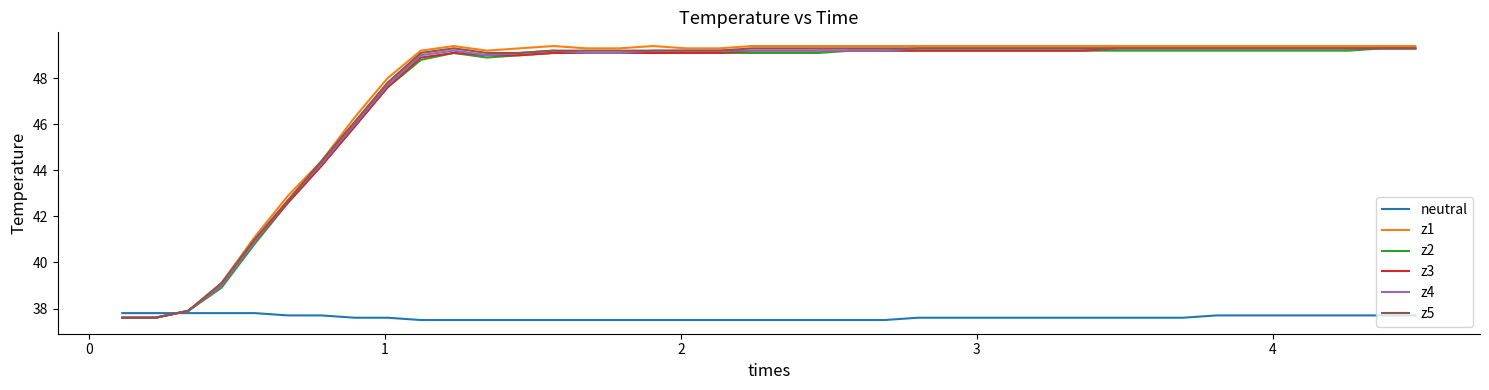

What are all the series names shown in the legend?

neutral, z1, z2, z3, z4, z5